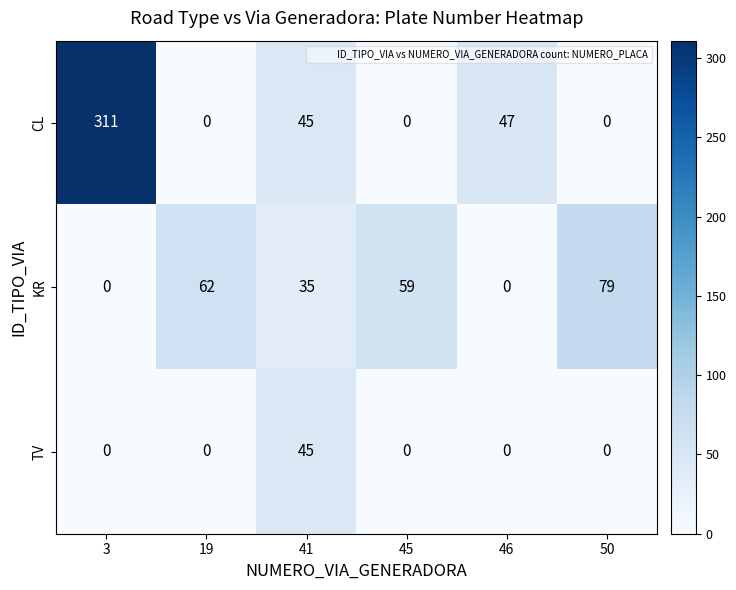

Which series changed the most between 45 and 46?

KR